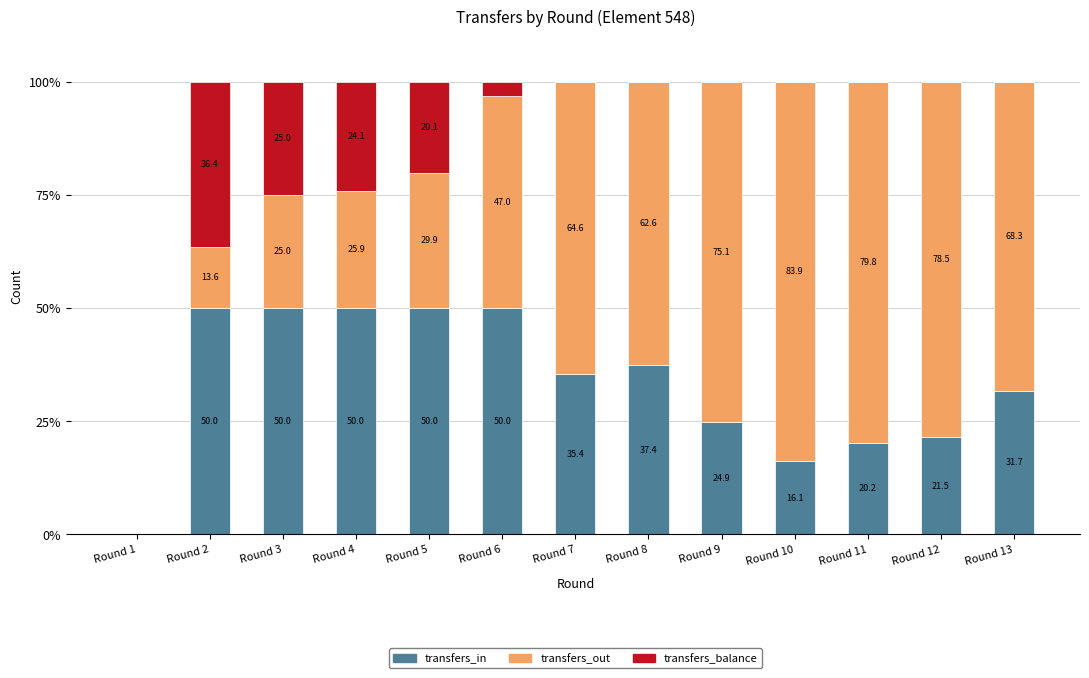

At which label is transfers_in closest to 25?

Round 9